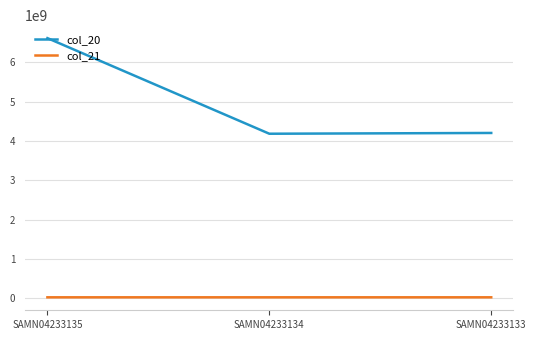

What is the sum of all col_21 values?

82770087